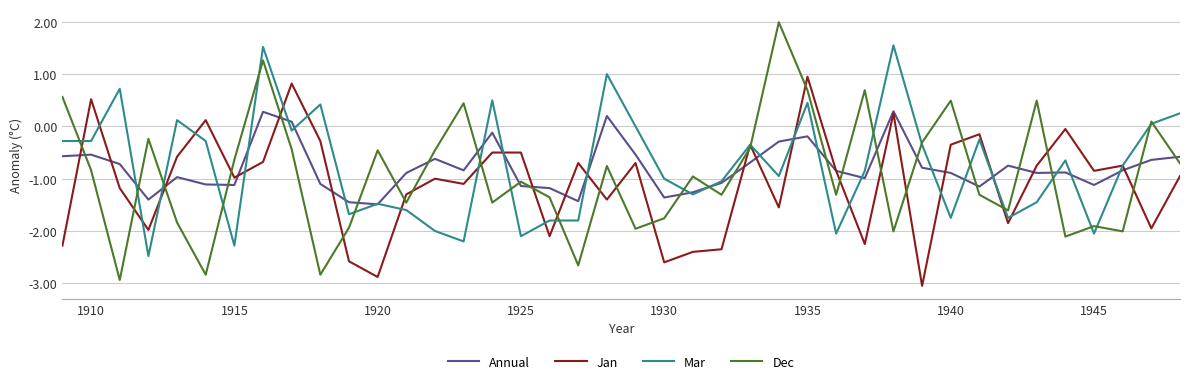

What is the average value of the Mar series?

-0.8